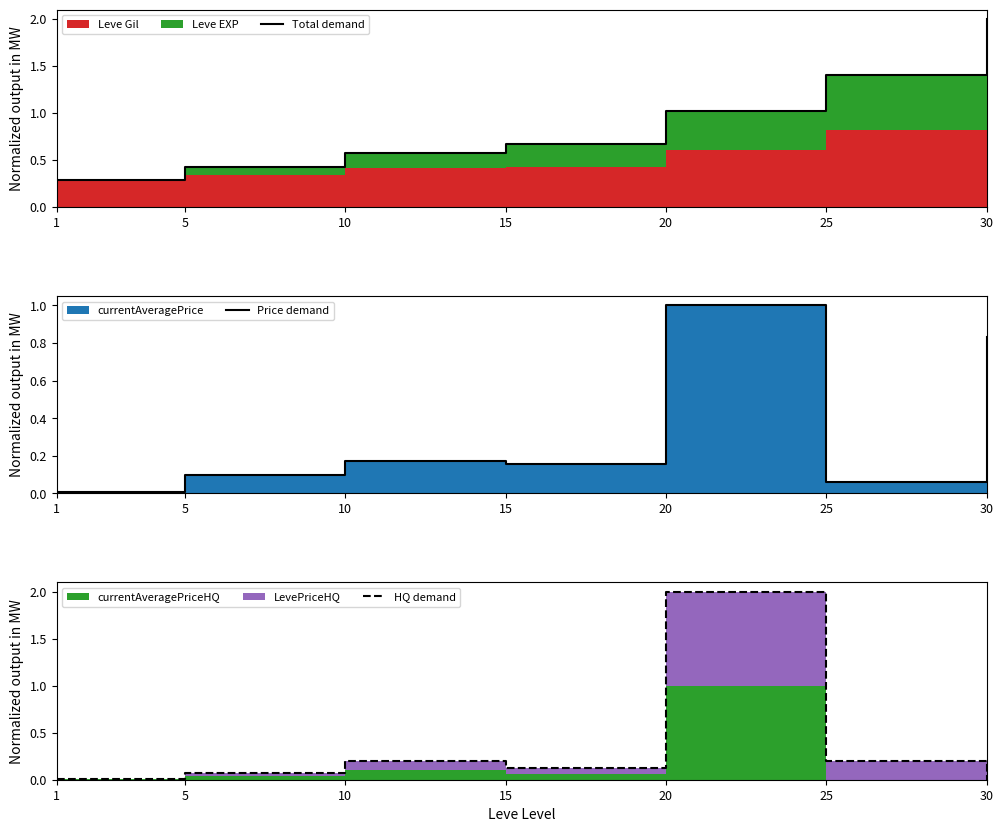

What is the approximate value of Total demand at 5?

0.4